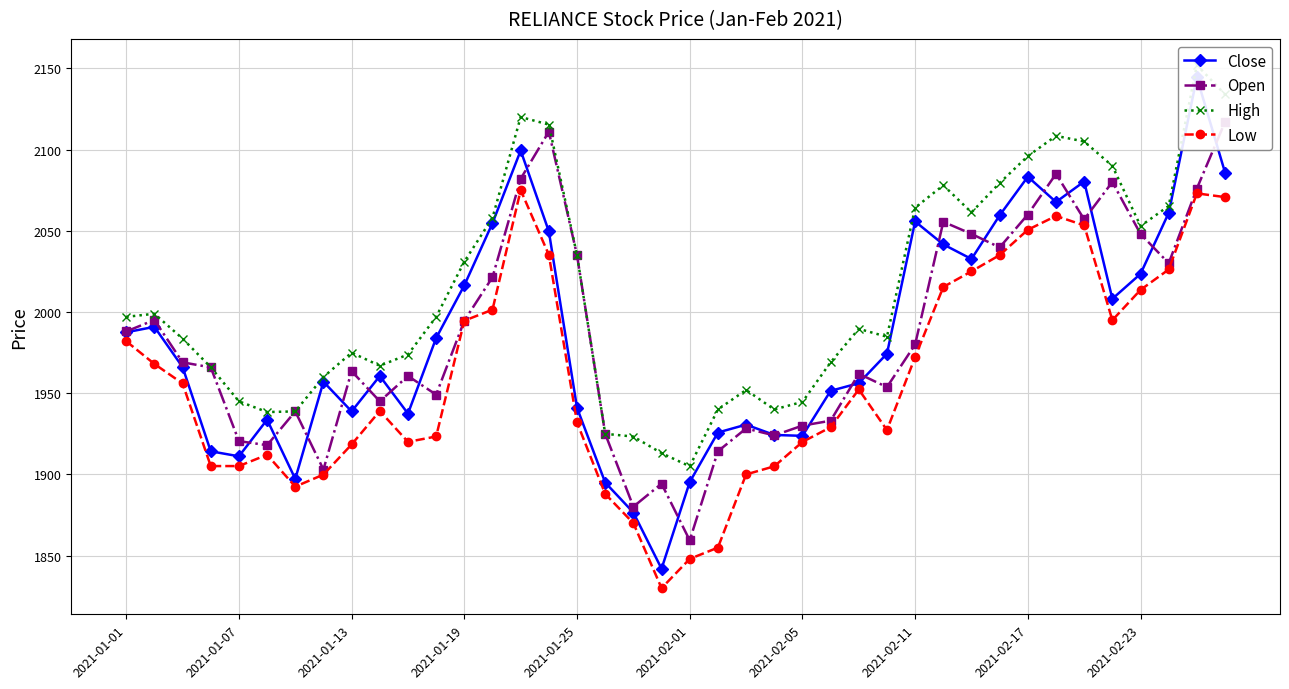

True or false: Close has a value of 1034.5 at 37.

False